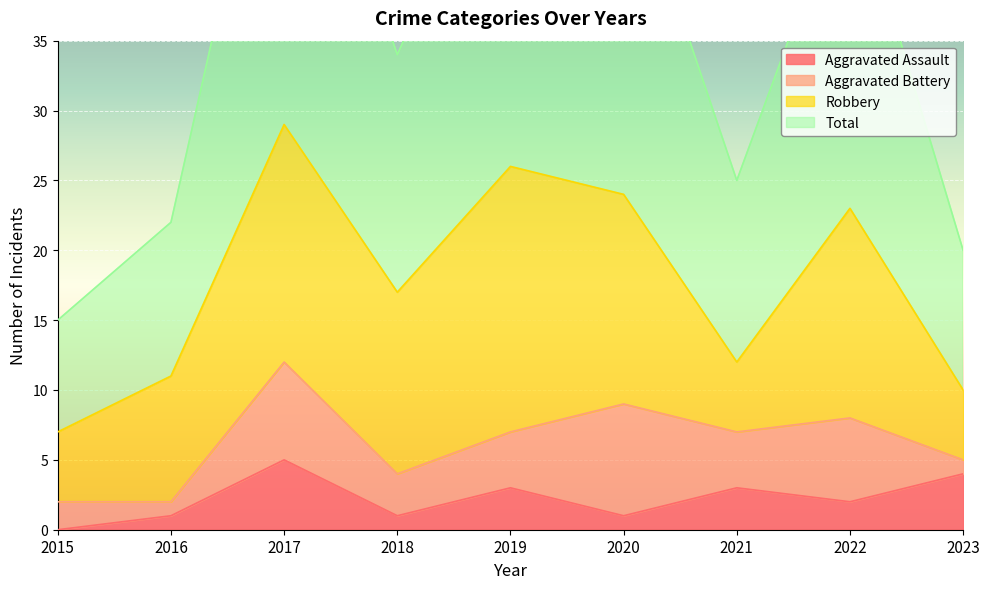

The value of Aggravated Assault at 2015 is 0. True or false?

True